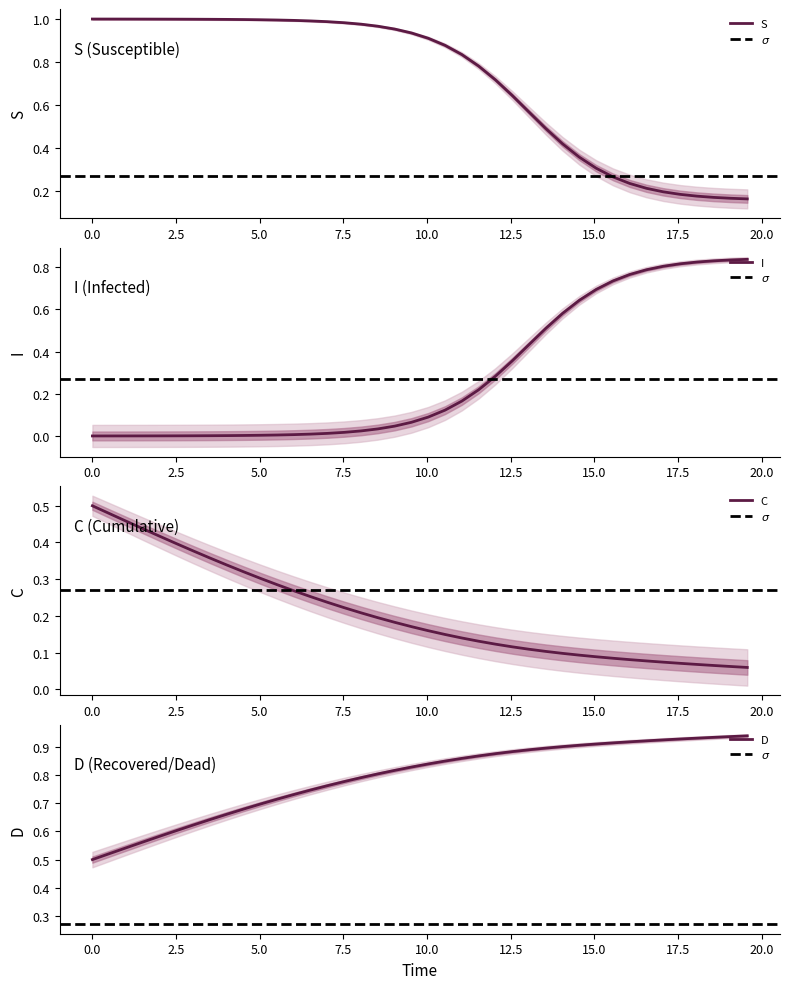

What is the total value across all series at sigma?

2.0